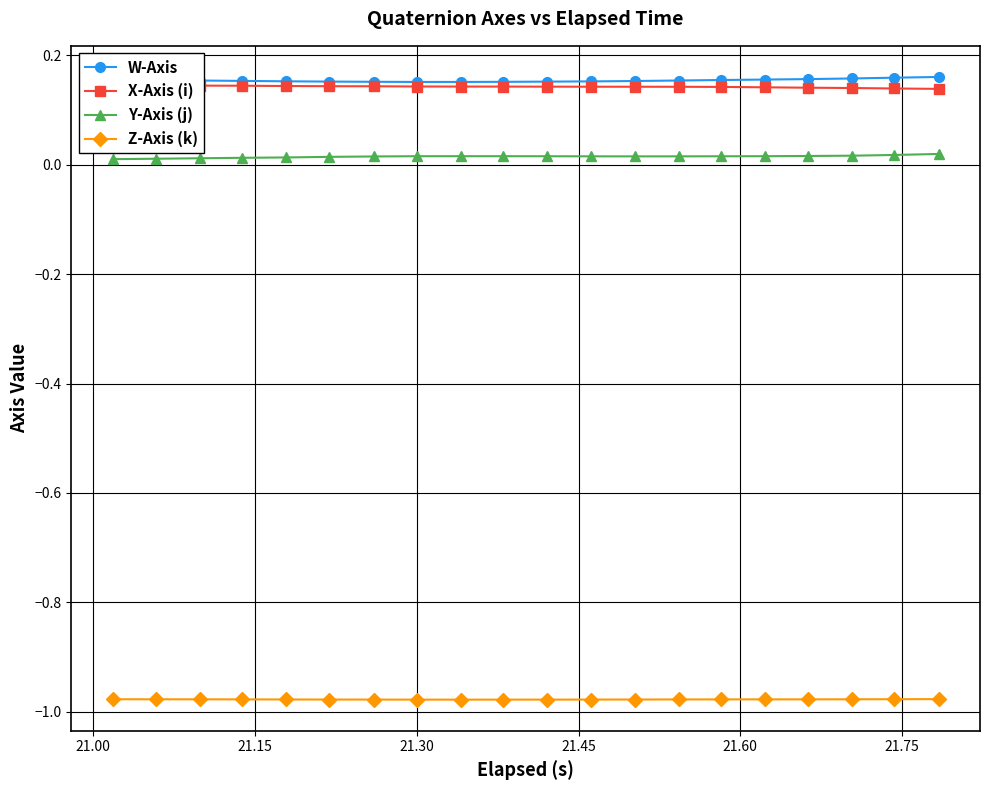

True or false: W-Axis and Z-Axis (k) cross at least once.

False